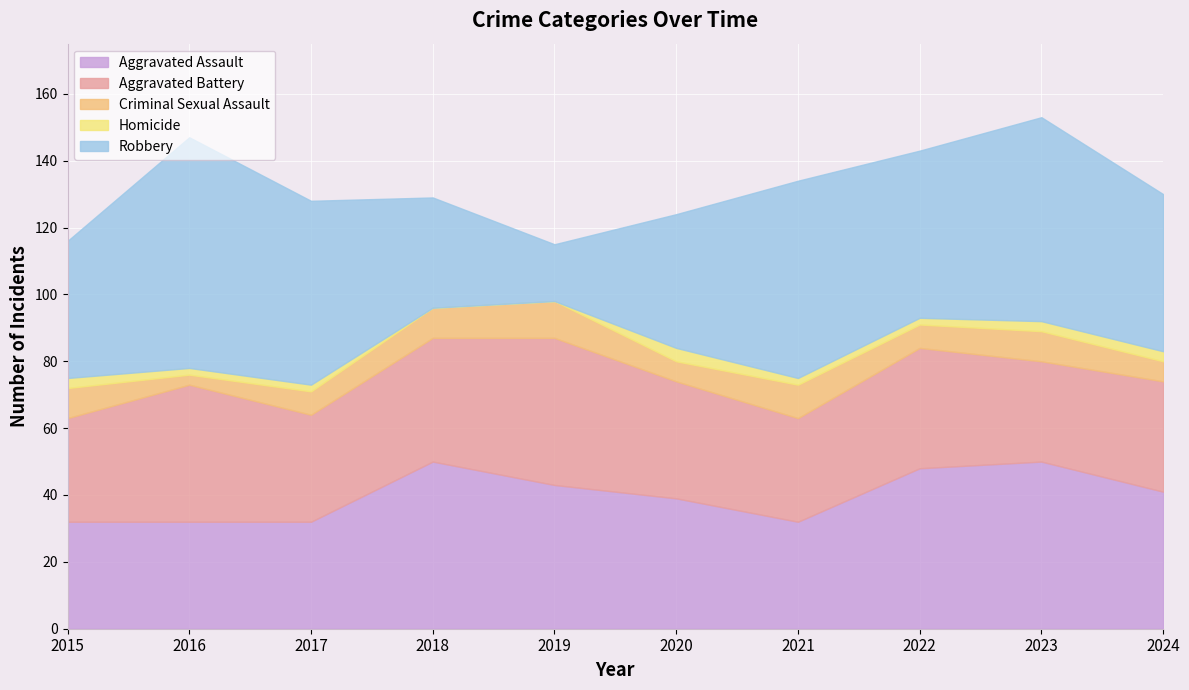

Between 2018 and 2019, which series saw the biggest shift?

Robbery